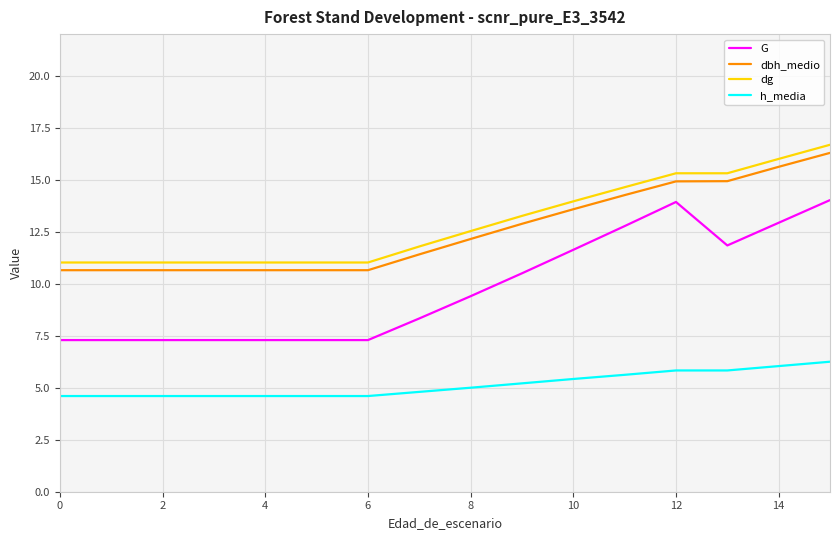

What is the maximum value for dg?

16.7